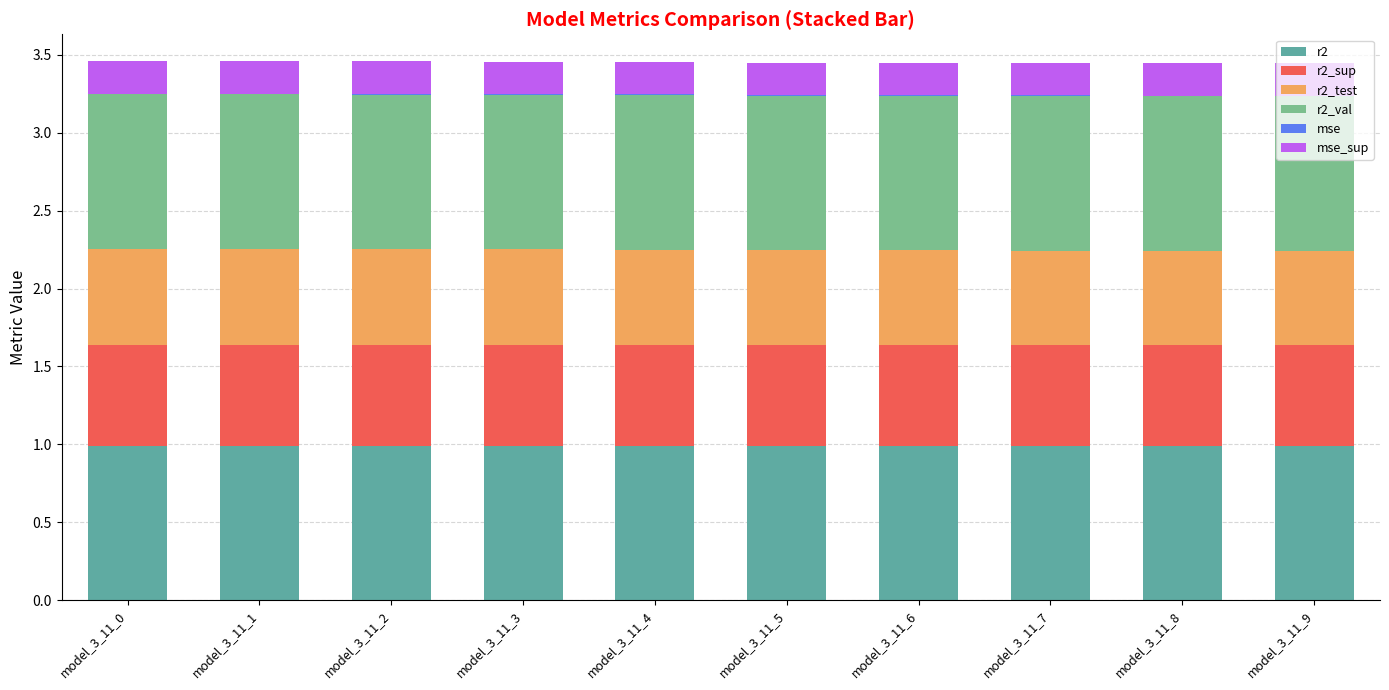

Is it true that r2 equals 1.6 at model_3_11_6?

False